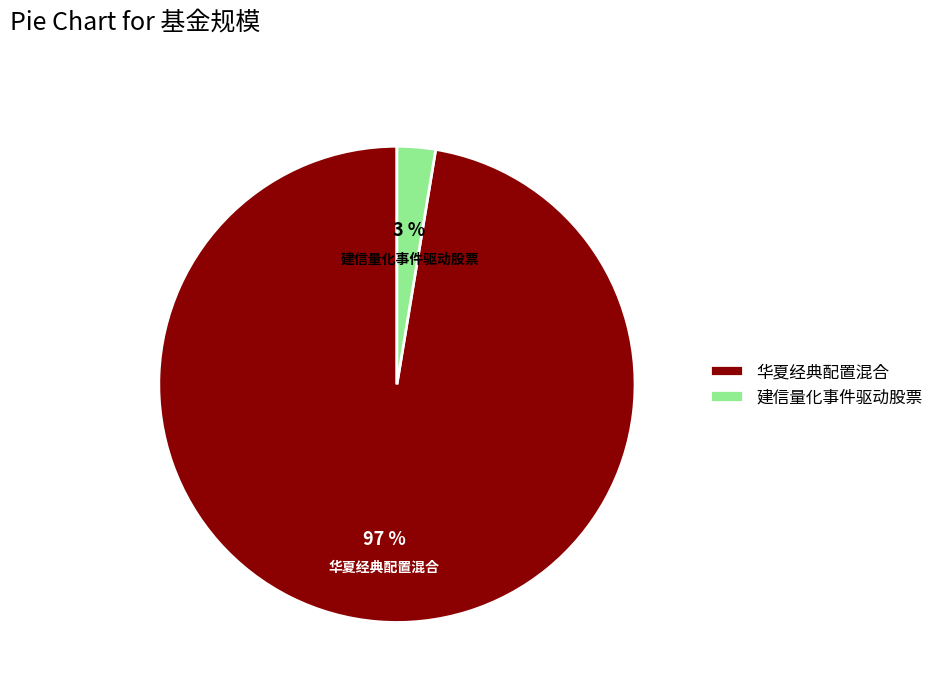

True or false: 建信量化事件驱动股票 accounts for 3% of the total.

True